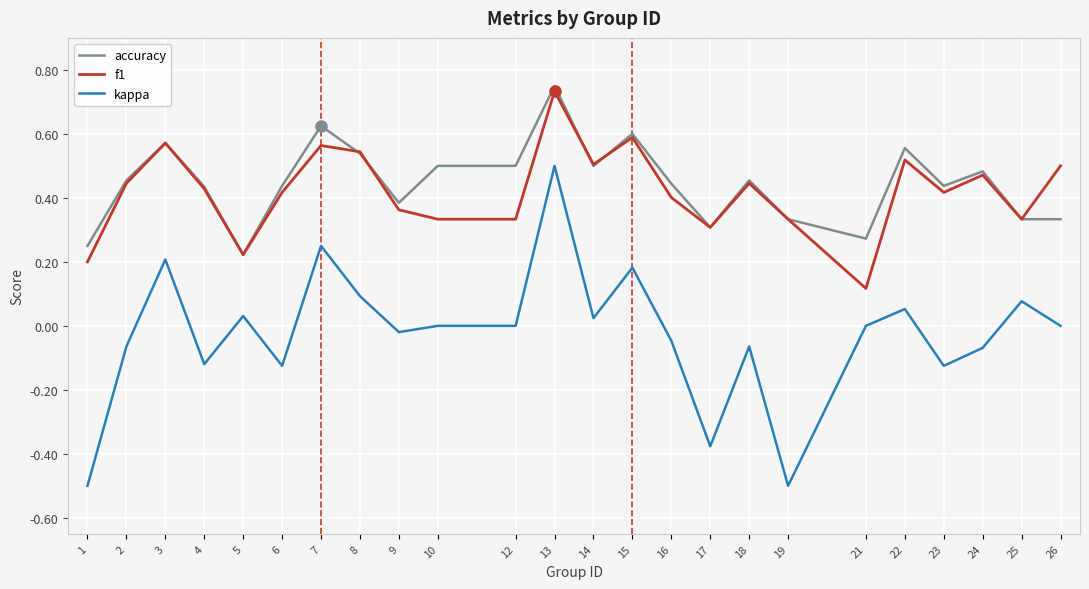

True or false: accuracy and kappa intersect in this chart.

False